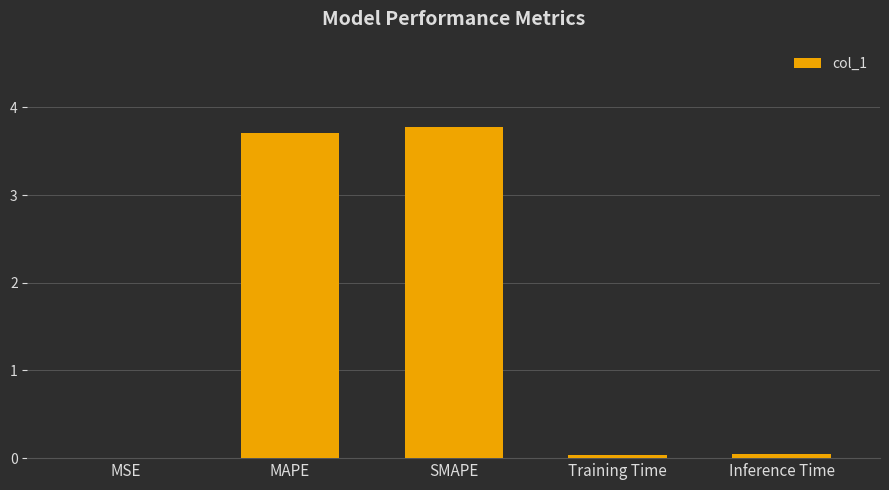

What is the approximate value at SMAPE?

3.8